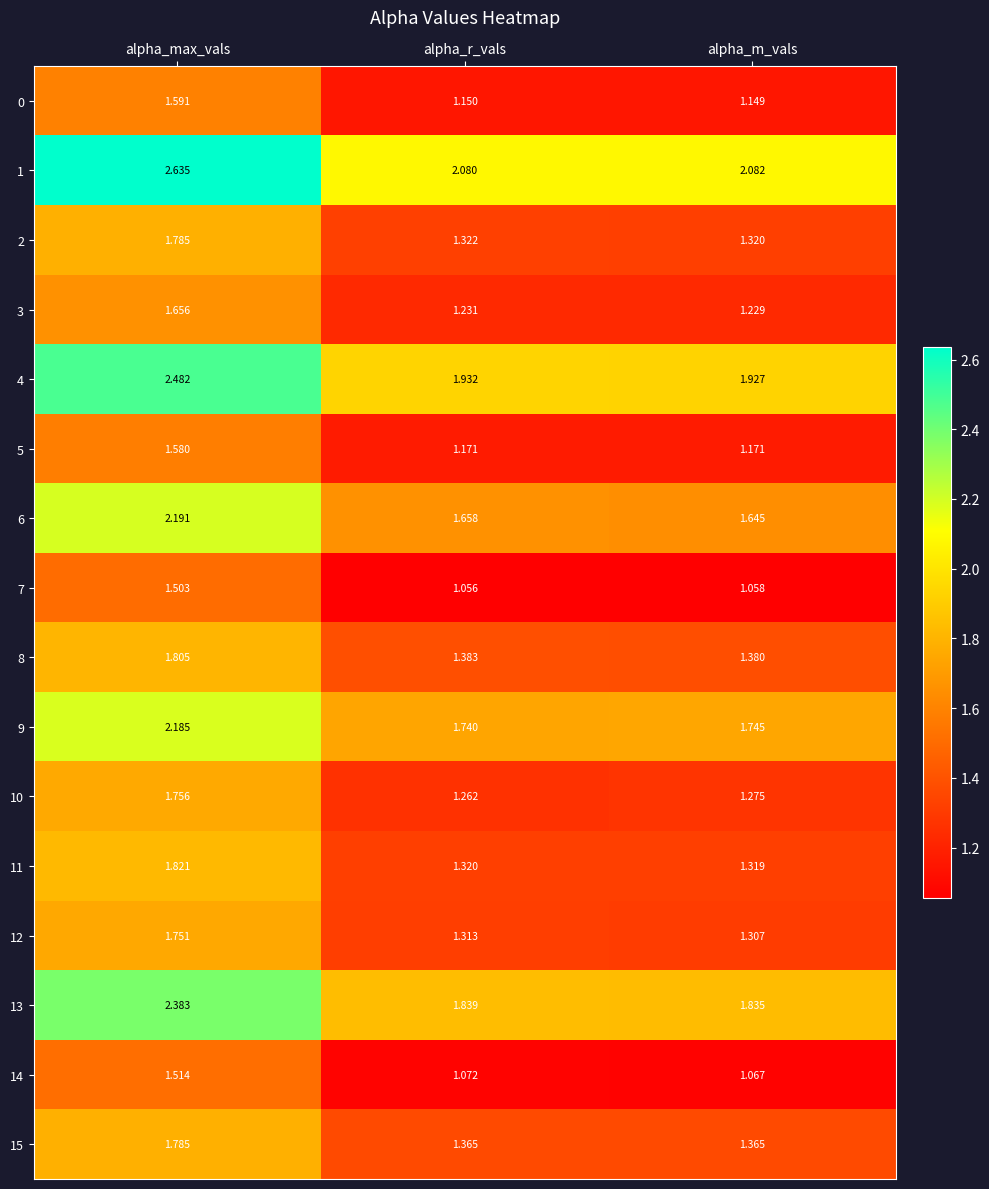

What is the difference between the highest and lowest values at alpha_r_vals?

1.0